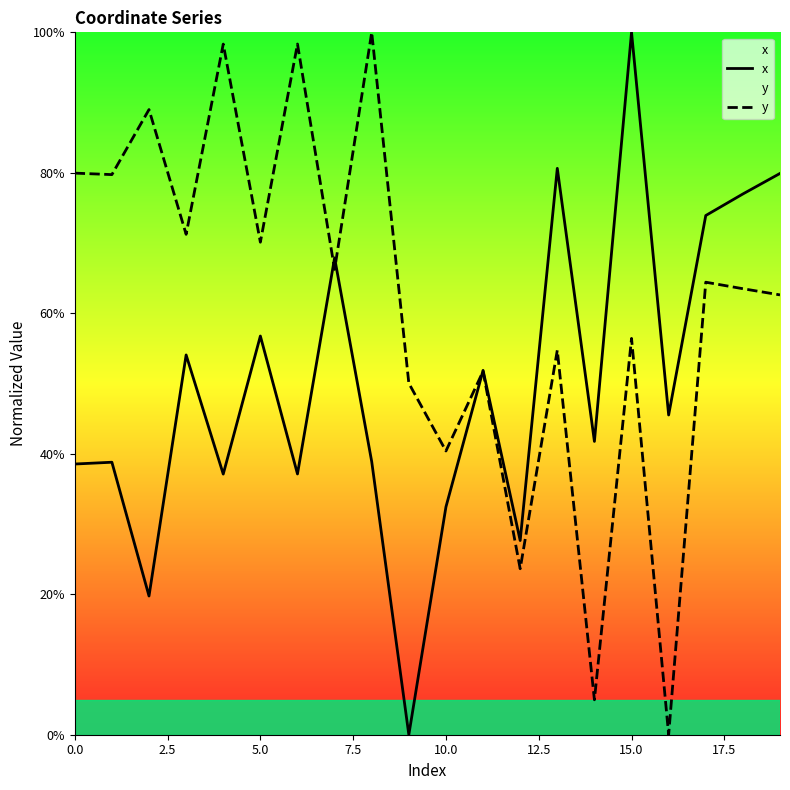

What is the average value of the x series?

50.0